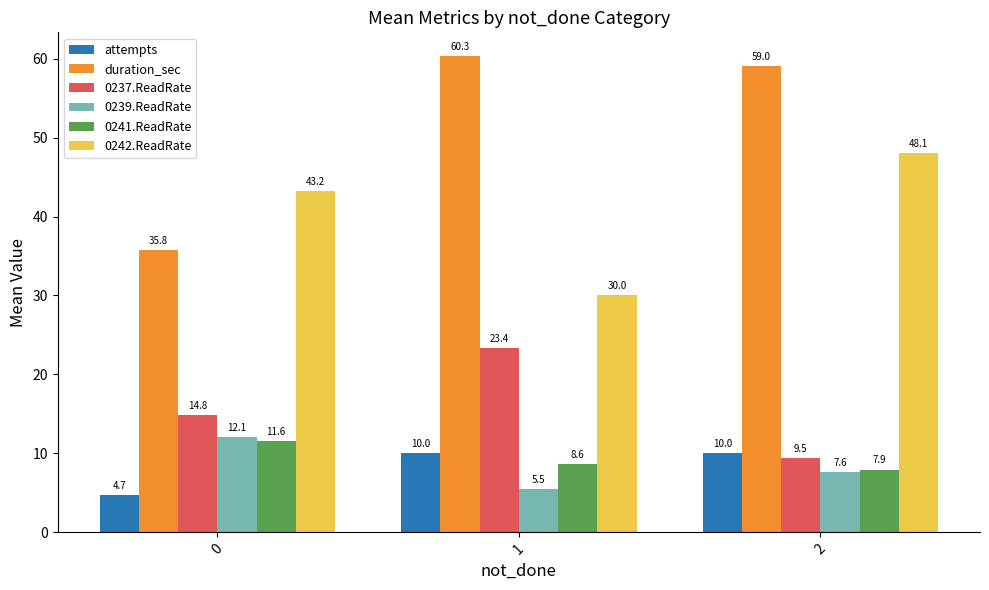

Where does the duration_sec series first go above 59?

1